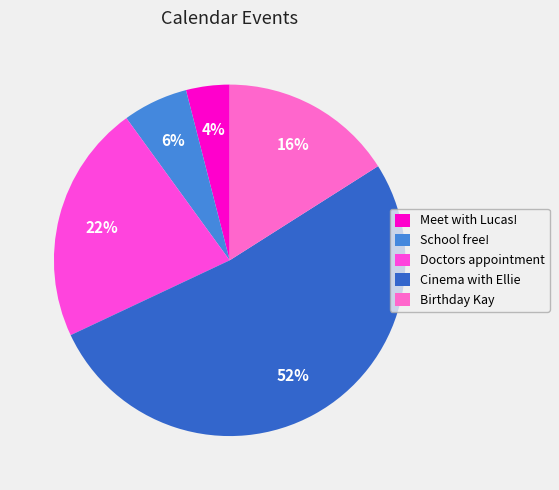

What portion of the pie excludes Cinema with Ellie?

48.0%